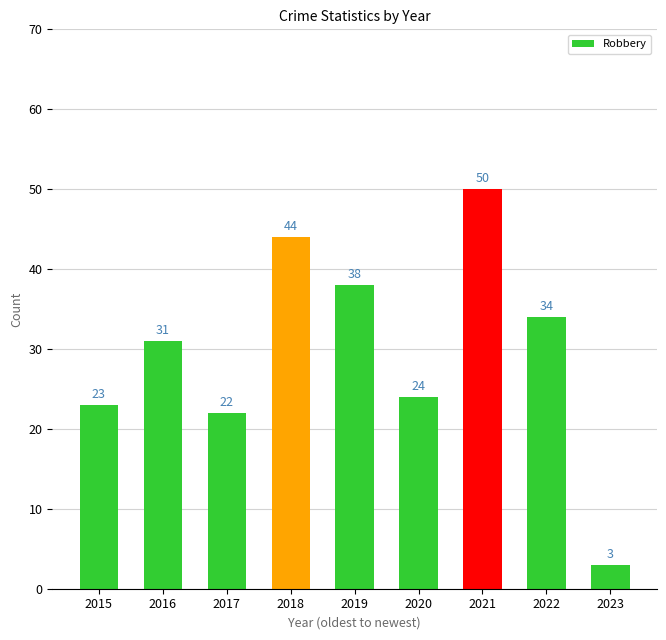

What is the ratio of the value at 2023 to the value at 2017?

0.1